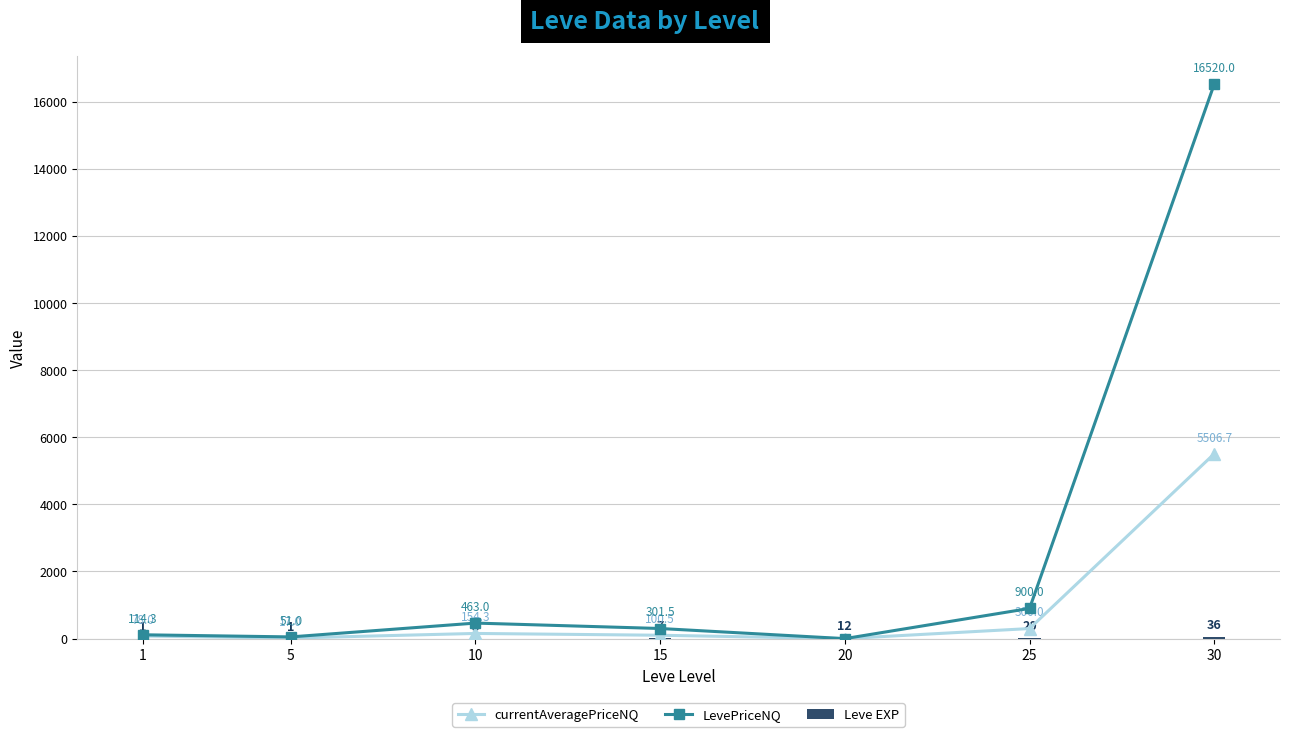

Which series has the largest range (max minus min)?

LevePriceNQ